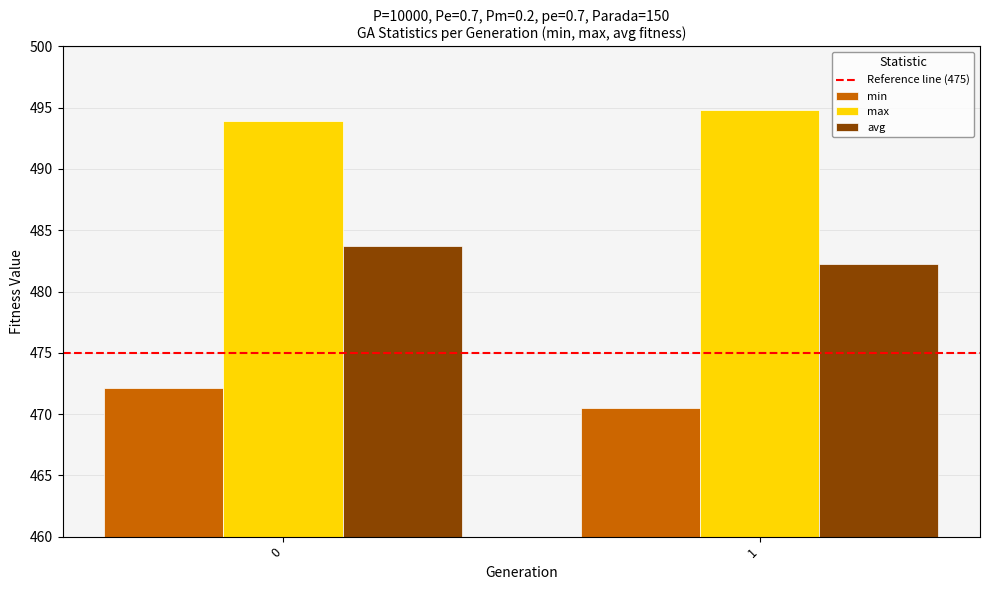

Reading left to right, list all the values displayed in this chart.

min: 0=472.1	1=470.5
max: 0=493.9	1=494.8
avg: 0=483.7	1=482.3